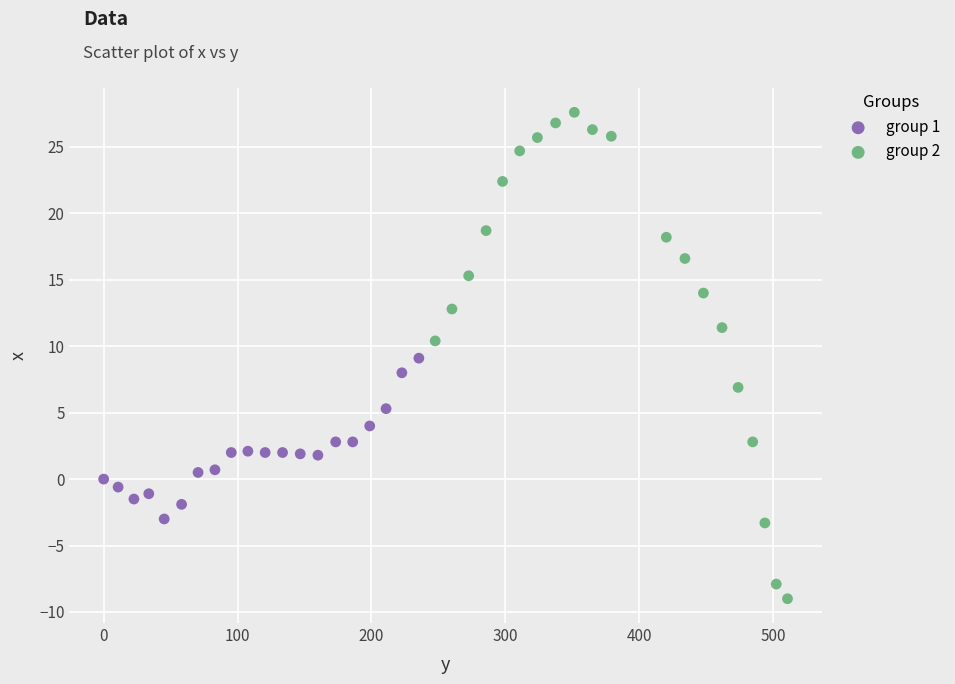

What are all the series names shown in the legend?

group 1, group 2